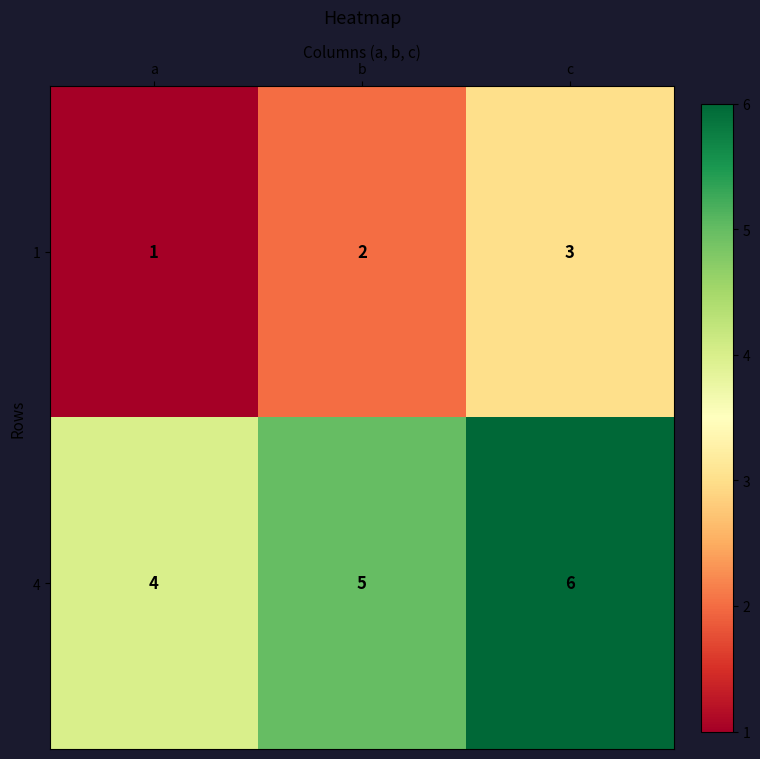

At which category does the chart reach its minimum across all series?

a